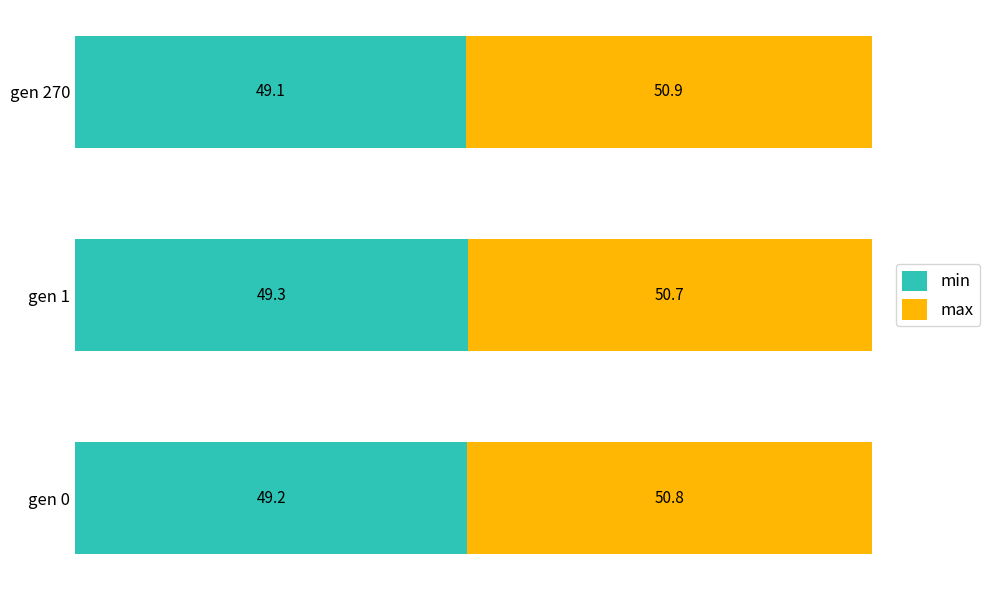

How many categories are shown in the chart?

3